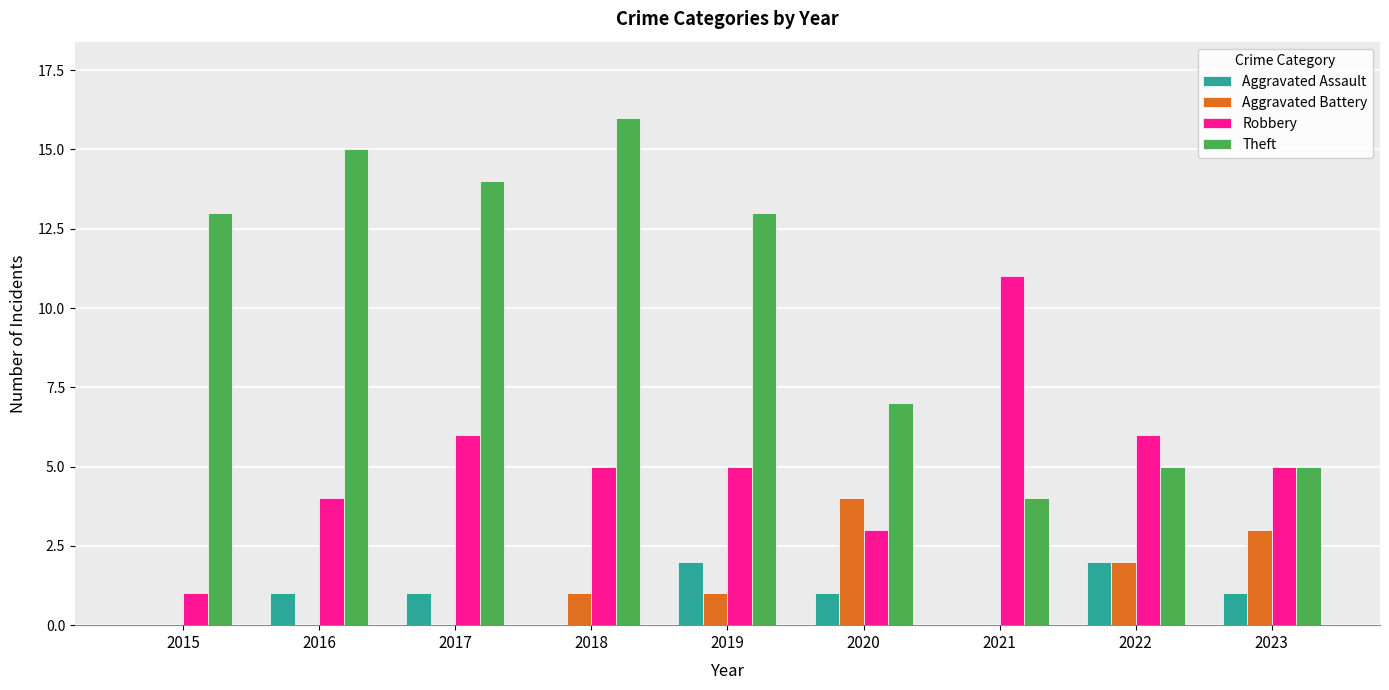

What are all the series names shown in the legend?

Aggravated Assault, Aggravated Battery, Robbery, Theft